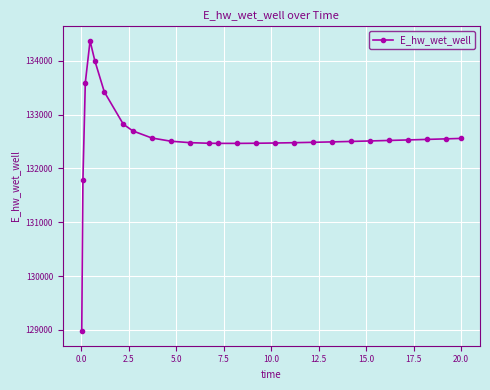

What is the difference between the maximum and minimum values?

5397.1